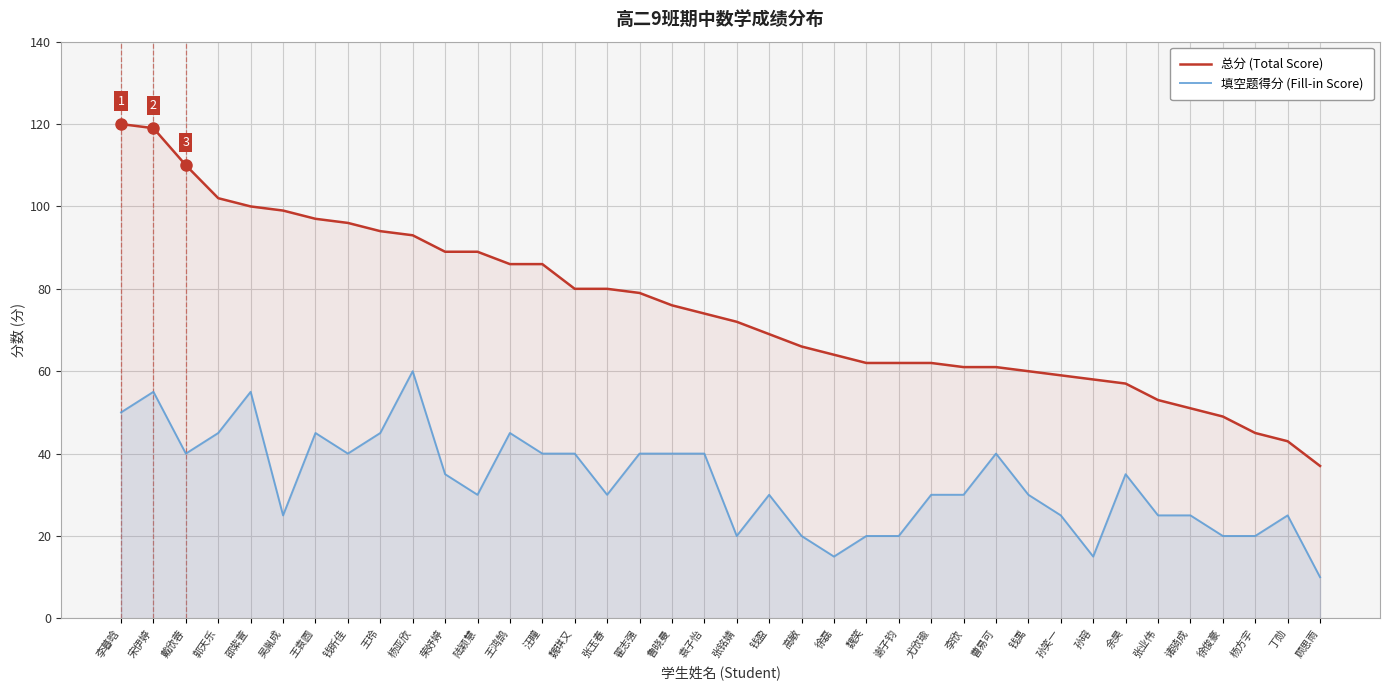

How many lines are shown in the chart?

2